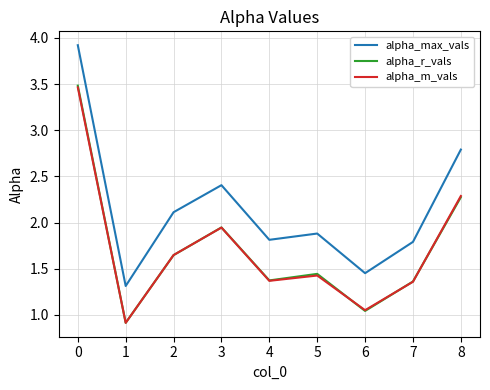

What is the sum of all alpha_m_vals values?

15.5